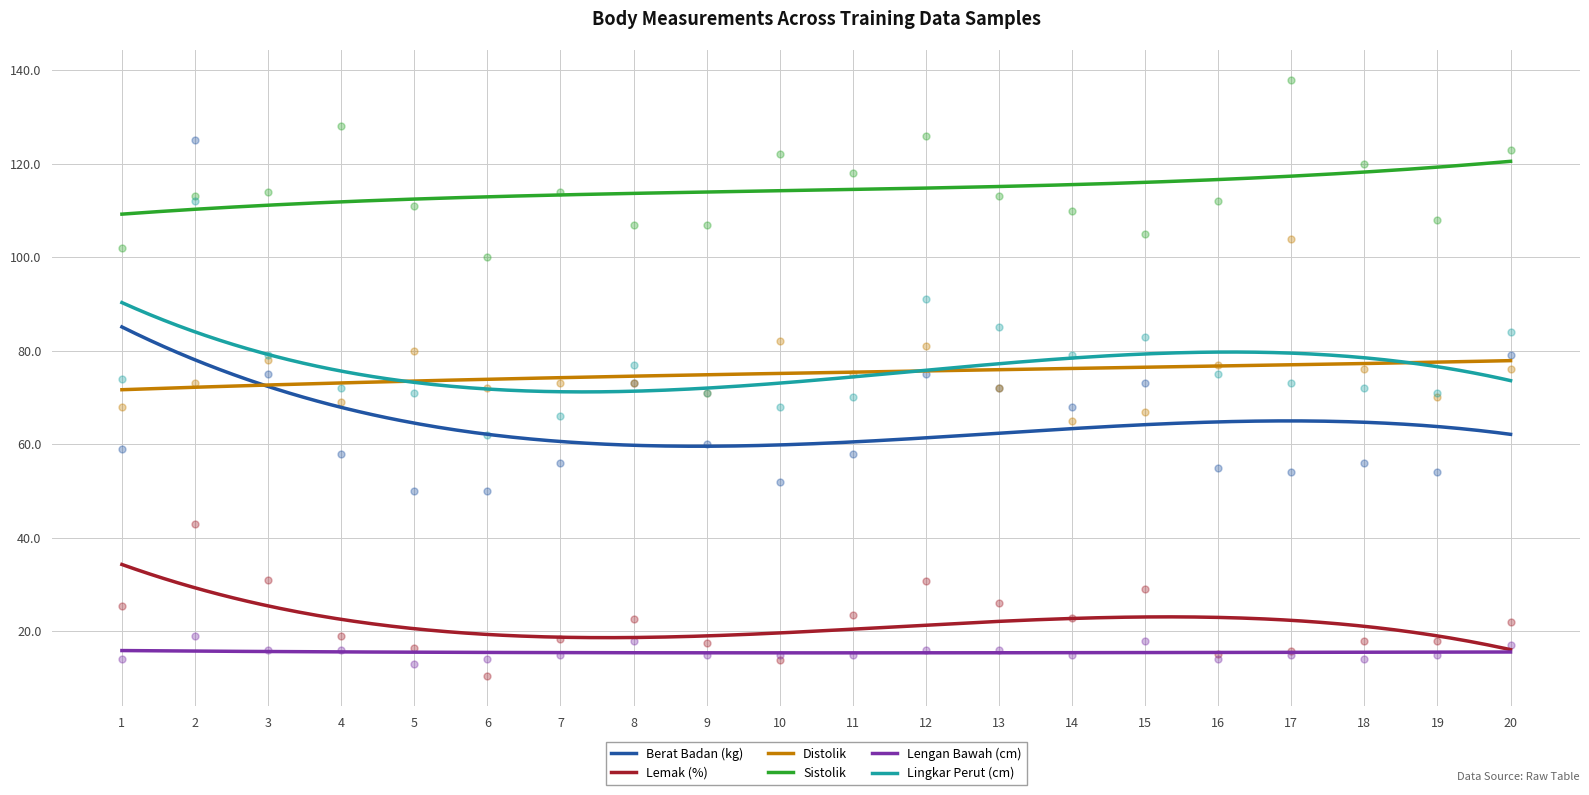

At which category is the sum across all series the highest?

2